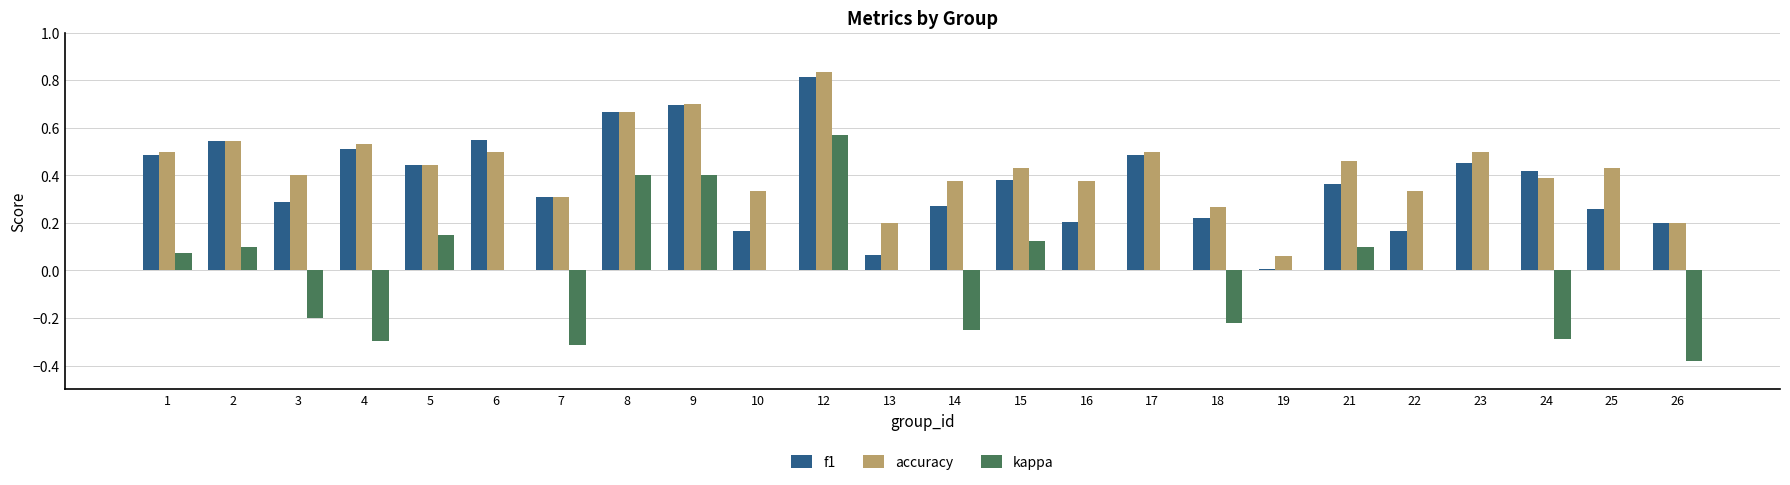

At which category does the chart reach its peak across all series?

12